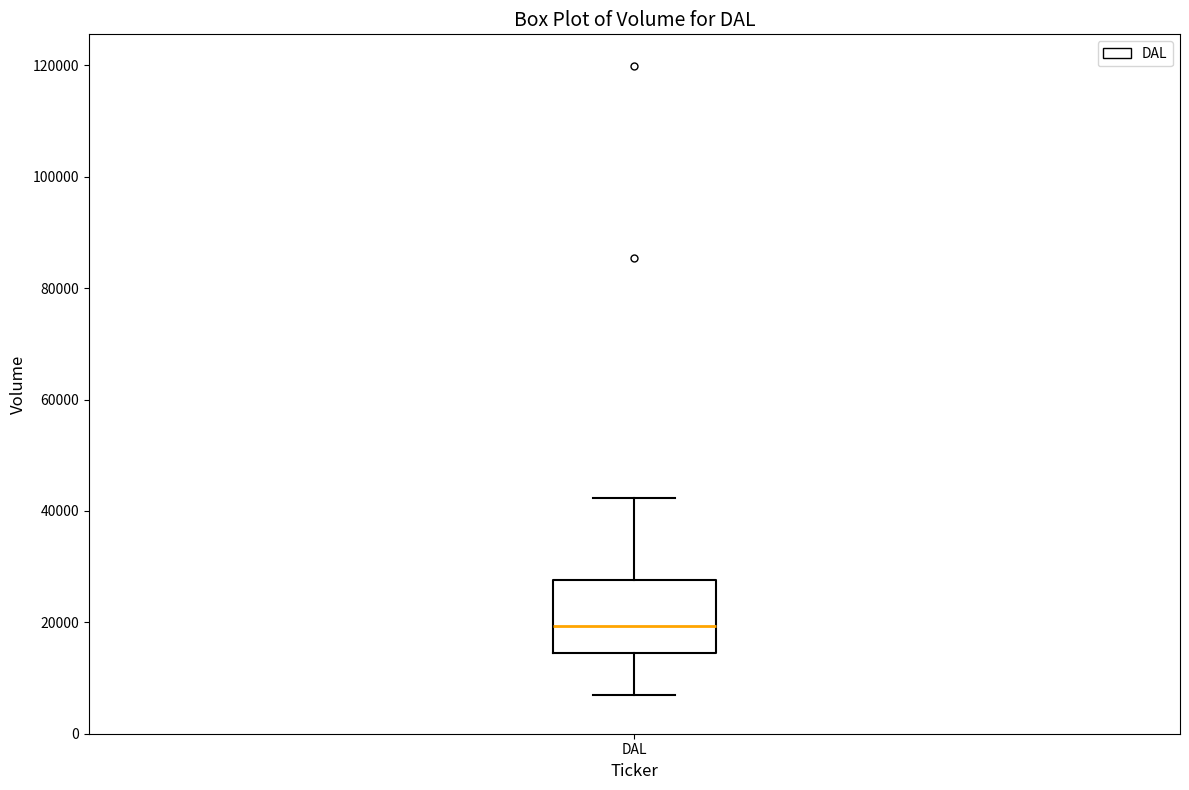

Where does the upper whisker of the box for DAL end on the y-axis? The values are not printed on the chart, so give them approximately, as read against the axis.

42000